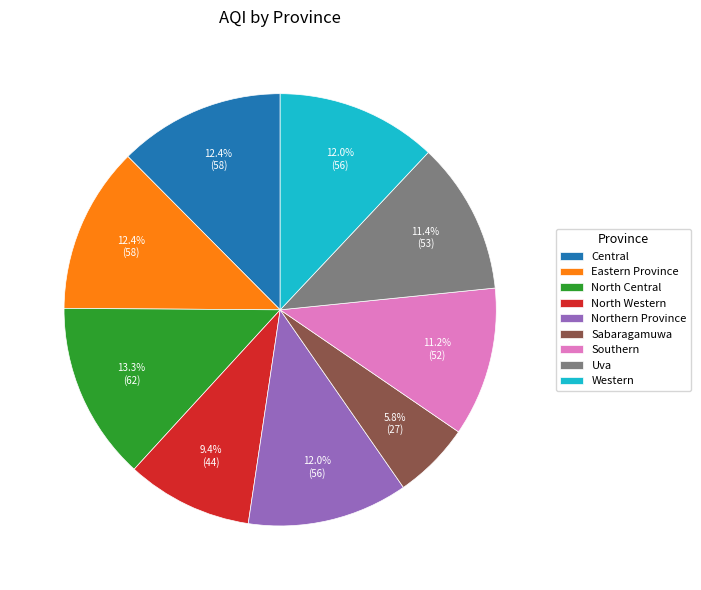

How many segments does this pie chart have?

9